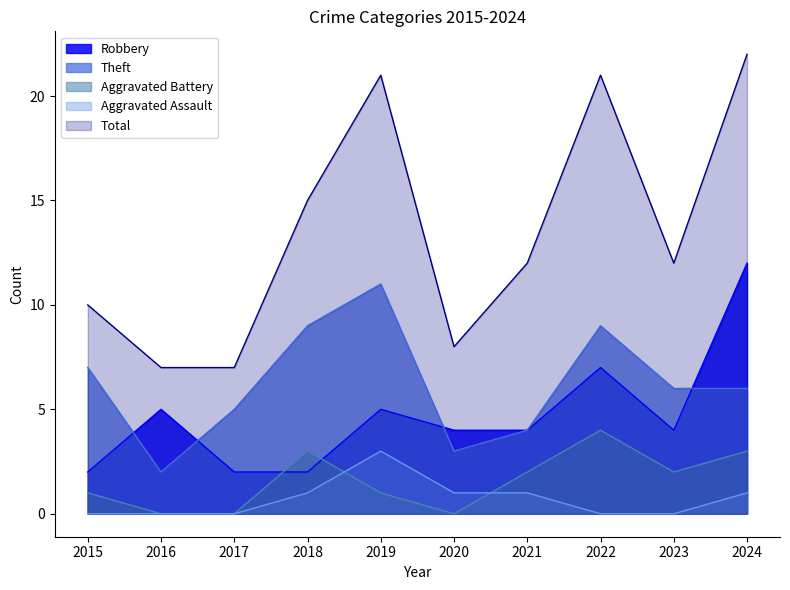

How many lines are shown in the chart?

5